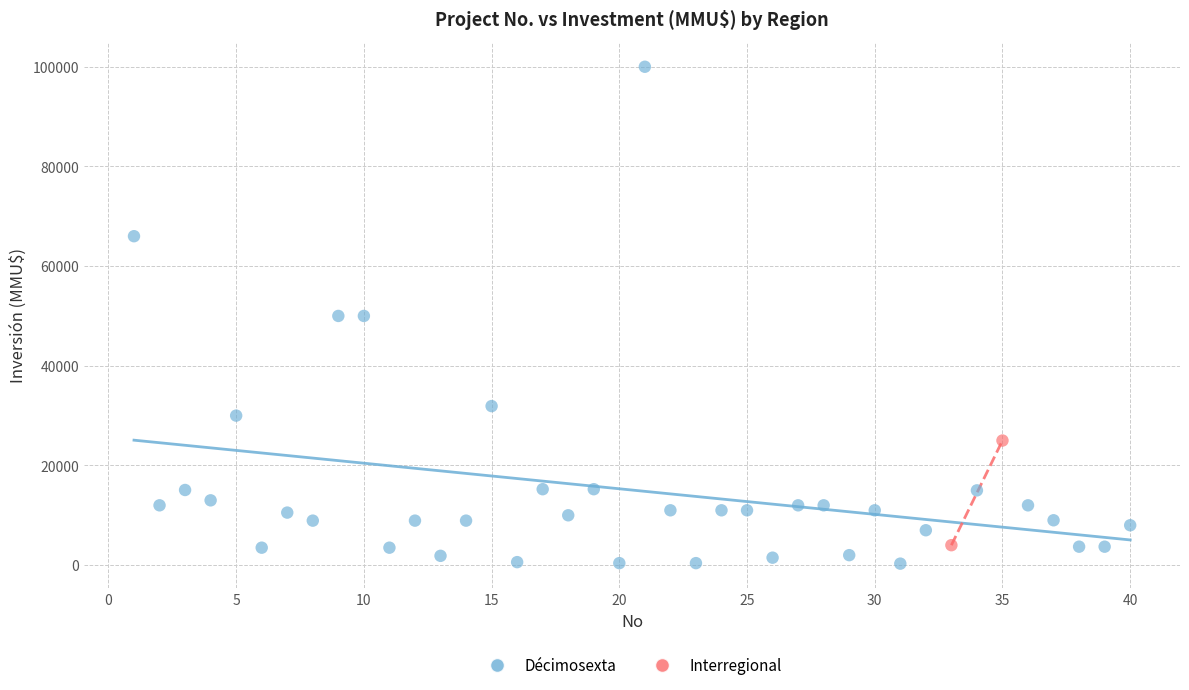

What are all the series names shown in the legend?

Décimosexta, Interregional